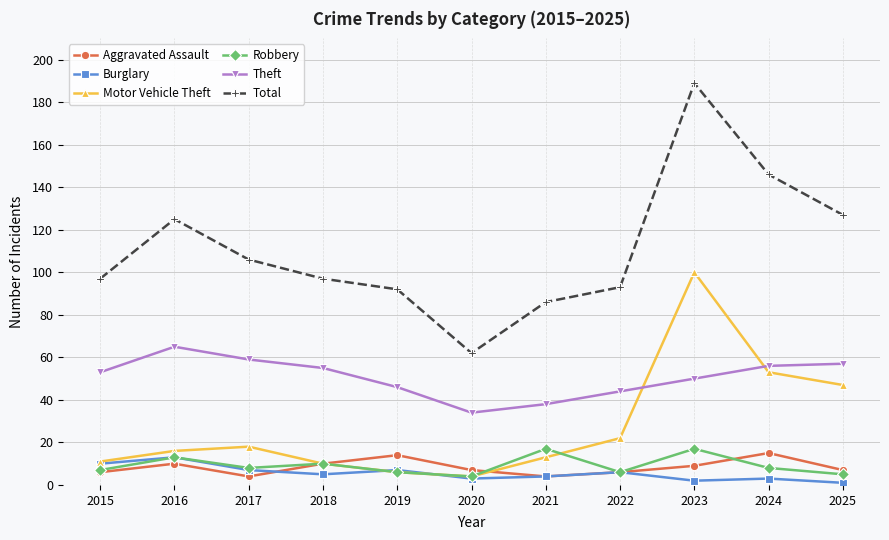

Which category has the highest value in the Motor Vehicle Theft series?

2023